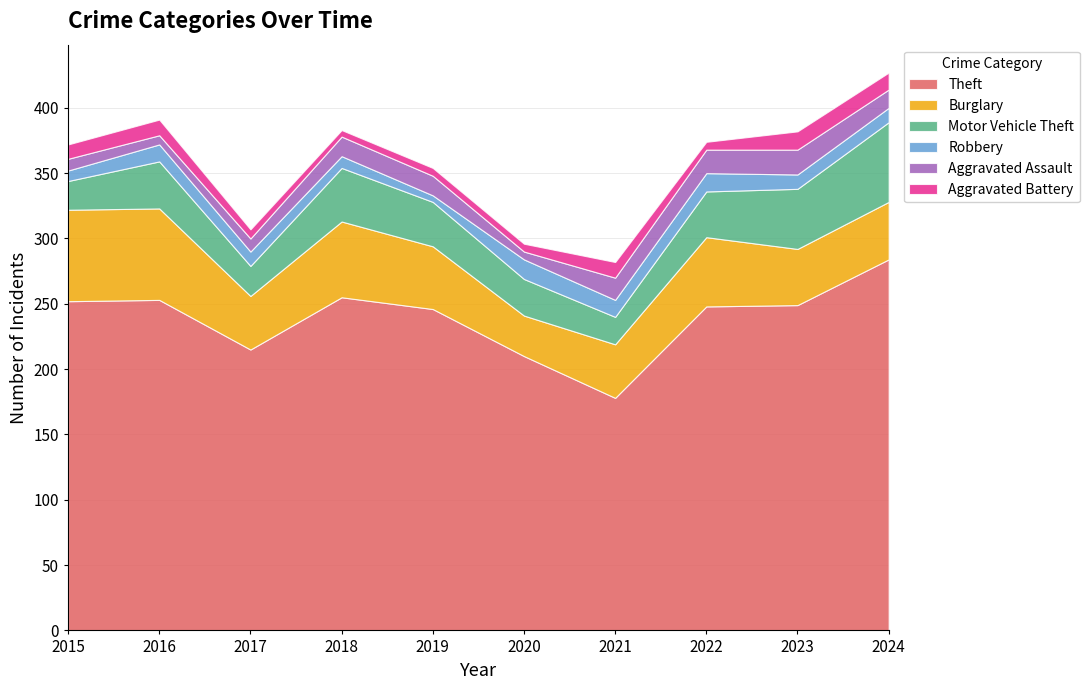

At 2015, list the series in order from smallest to largest.

Robbery, Aggravated Assault, Aggravated Battery, Motor Vehicle Theft, Burglary, Theft